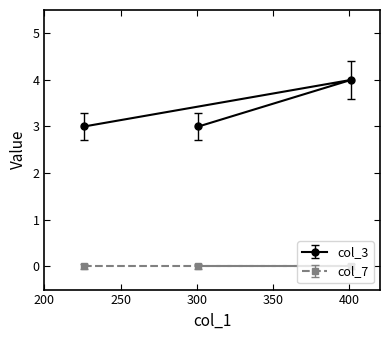

What is the change in value from 401 to 301?

-1